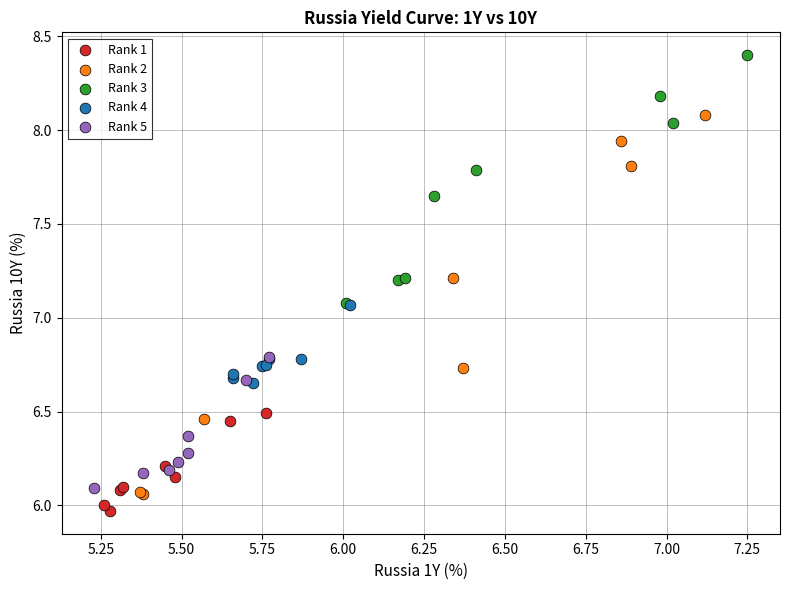

Which series has the widest spread of Y values?

Rank 2